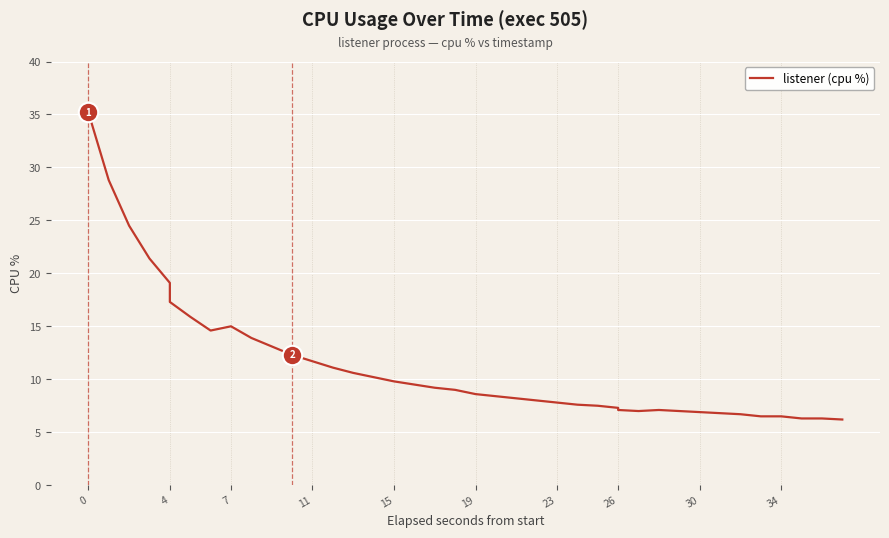

Between 21 and 24, which is larger?

21